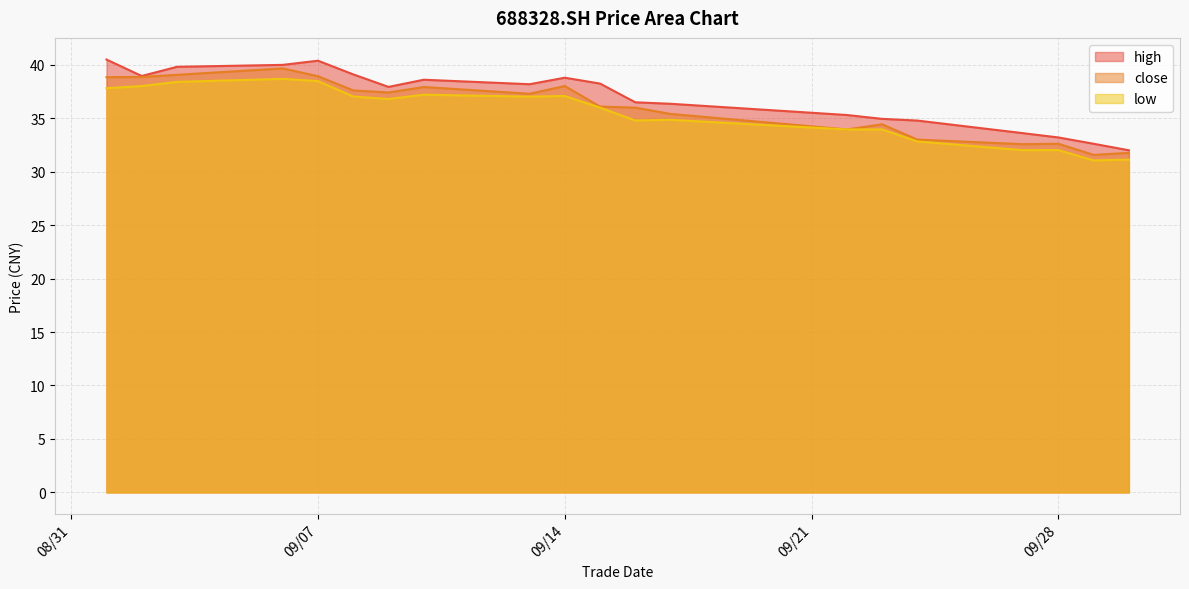

How many series are shown in this chart?

3